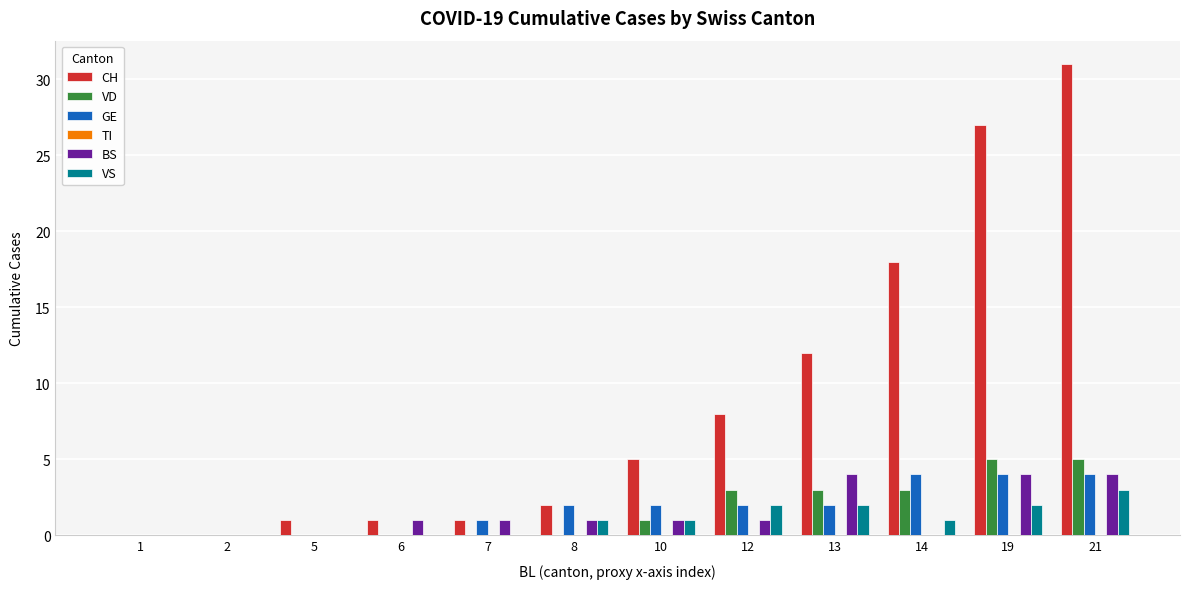

Is the value of VD at 10 greater than the value of CH at 12?

No